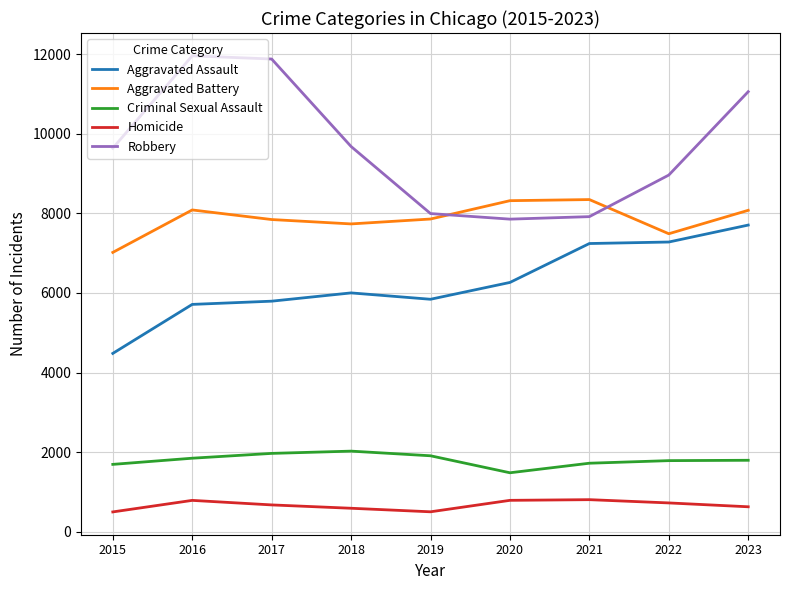

At 2018, list the series in order from smallest to largest.

Homicide, Criminal Sexual Assault, Aggravated Assault, Aggravated Battery, Robbery